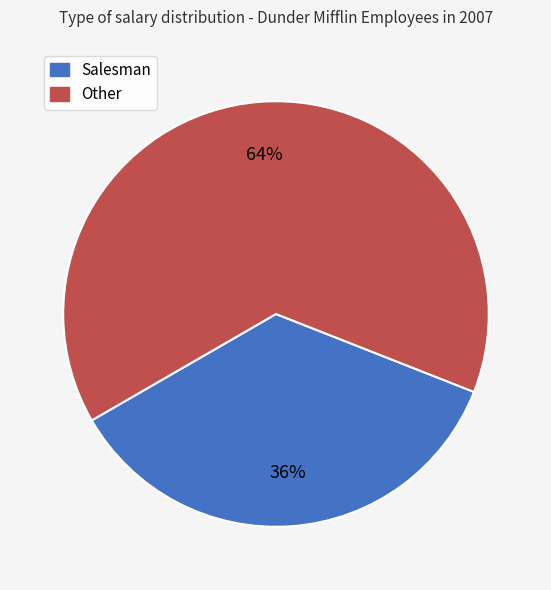

To the nearest percent, what is the average slice percentage?

50%